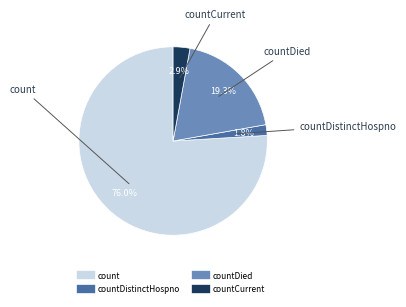

Is there a majority slice in this chart?

Yes